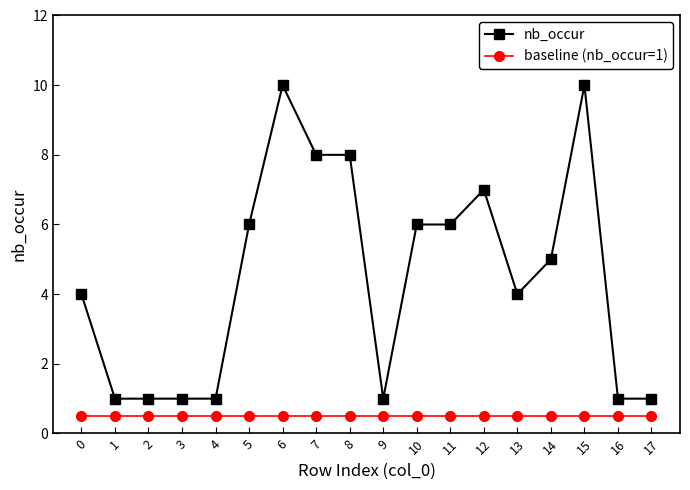

Rank the series at 4 from highest to lowest value.

nb_occur, baseline (nb_occur=1)